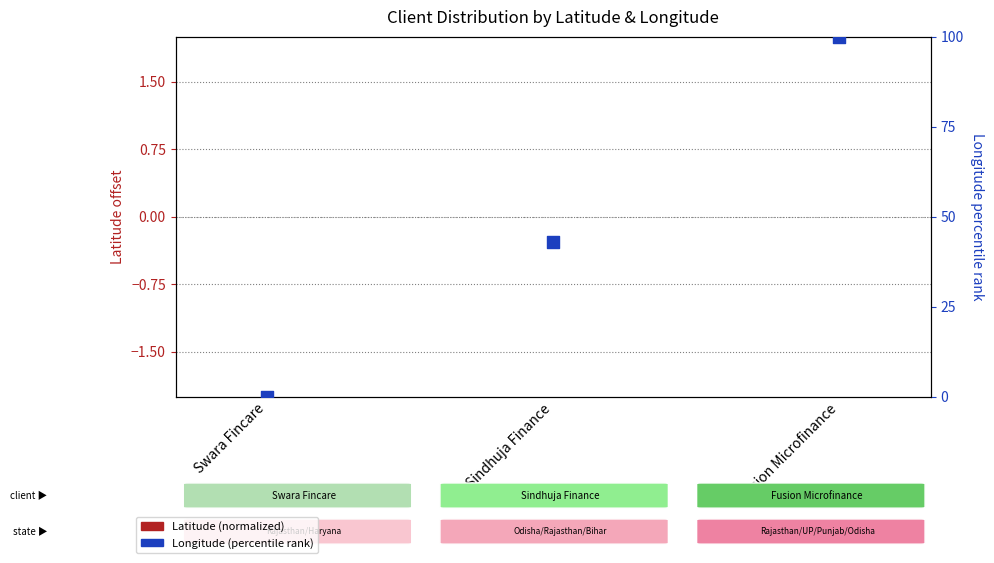

Which series reaches the maximum Y coordinate?

Longitude (percentile rank)